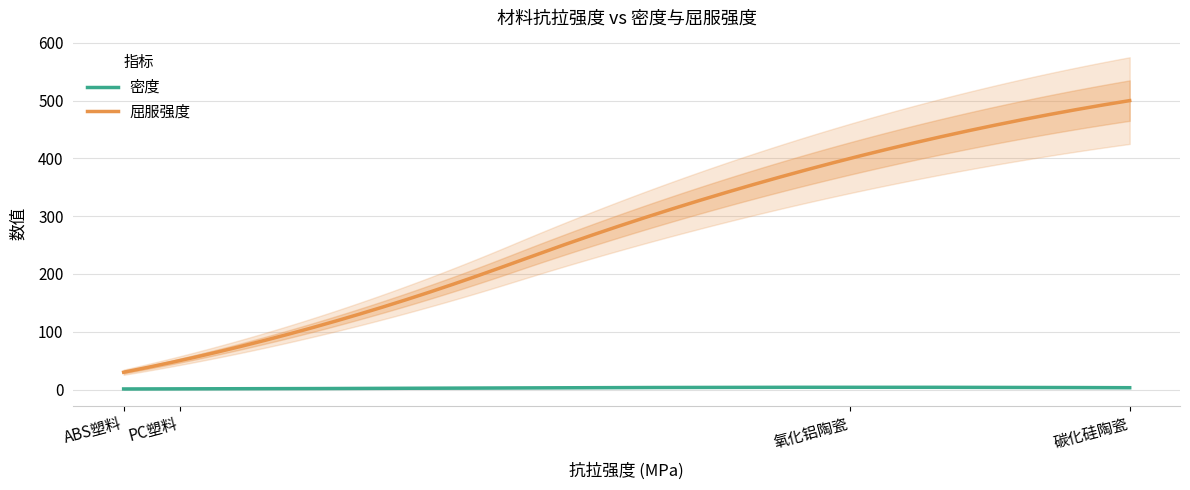

Rank the series at PC塑料 from highest to lowest value.

屈服强度, 密度